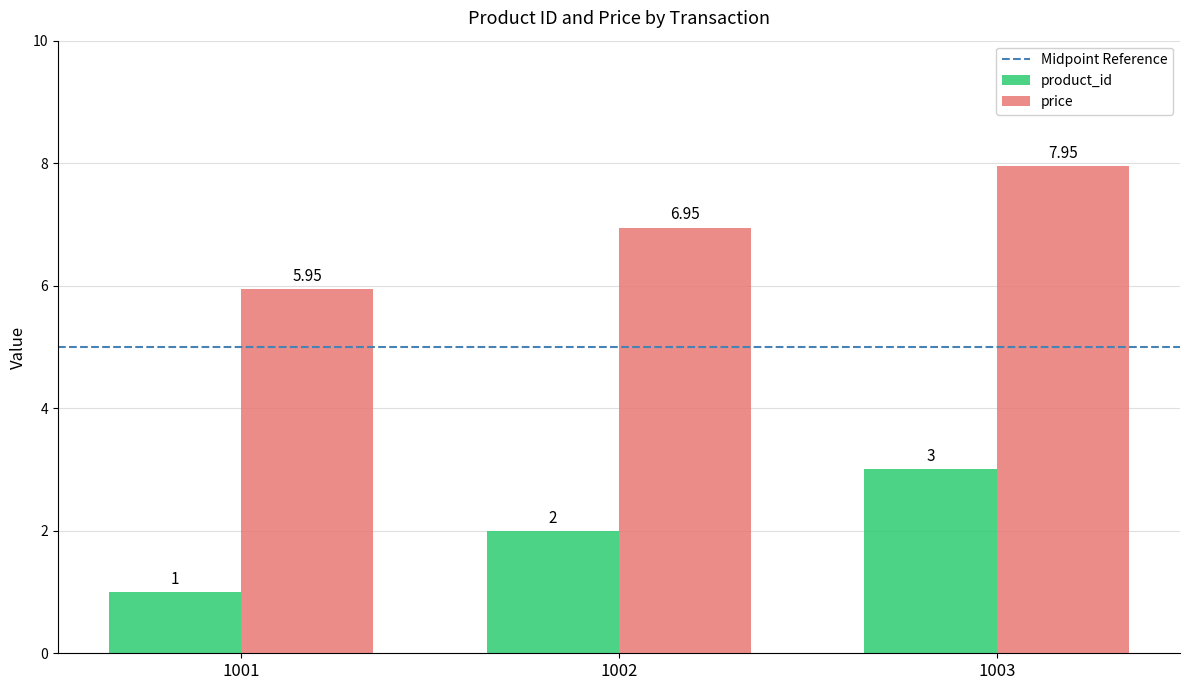

How many data points in product_id are less than 2?

1